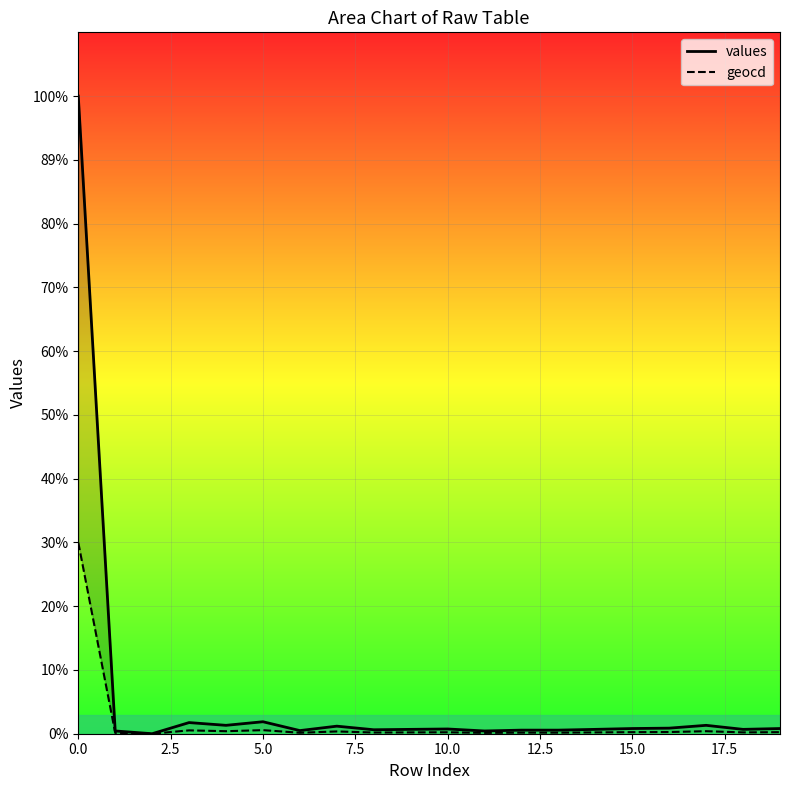

Is the value of geocd at 17 greater than the value of values at 20.0?

No